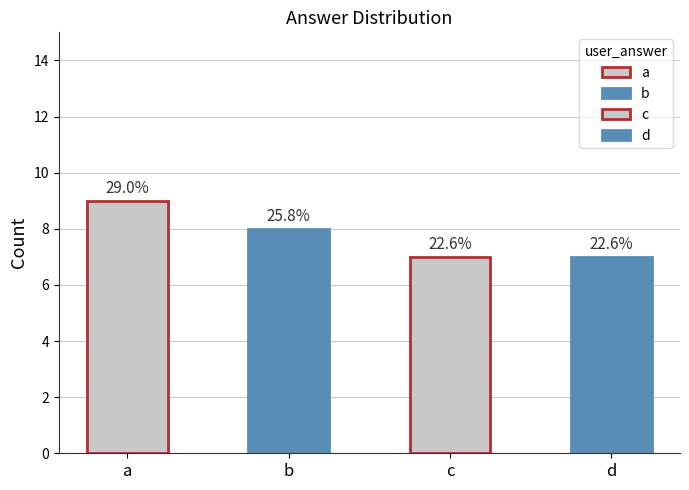

What value does the data have at b?

8